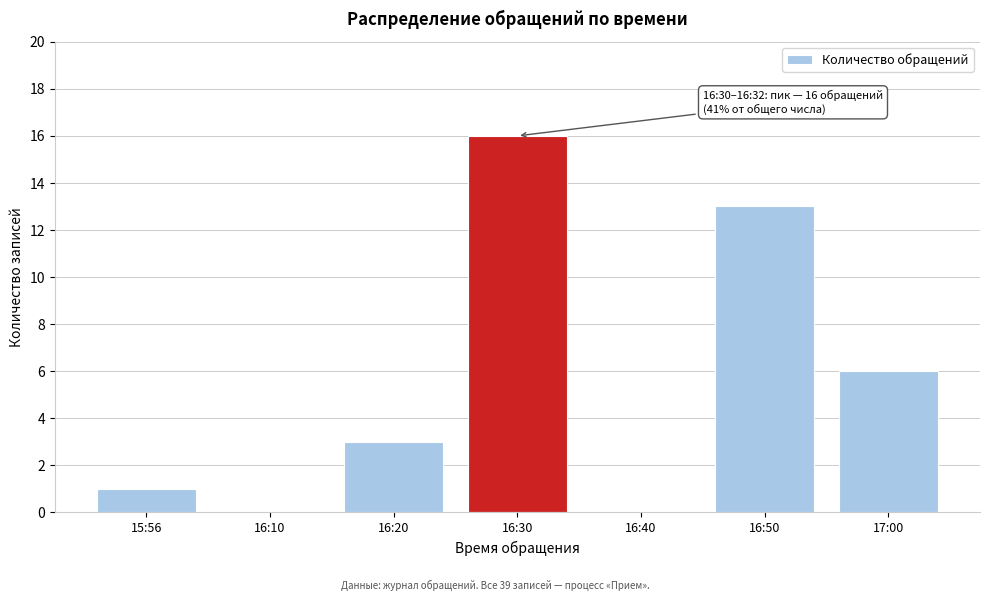

Reading right to left, list all the values displayed in this chart.

17:00=6	16:50=13	16:40=0	16:30=16	16:20=3	16:10=0	15:56=1